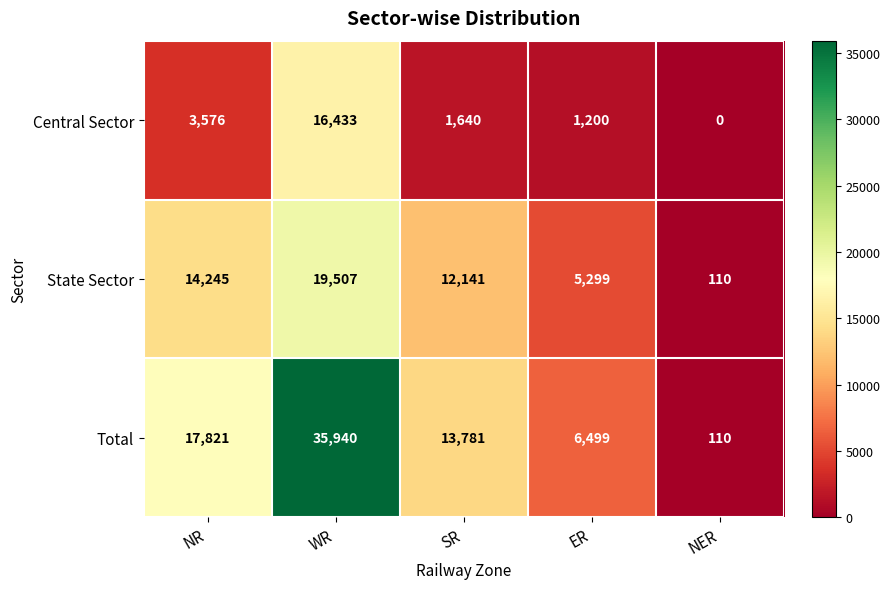

What is the difference between the State Sector values at SR and NER?

12031